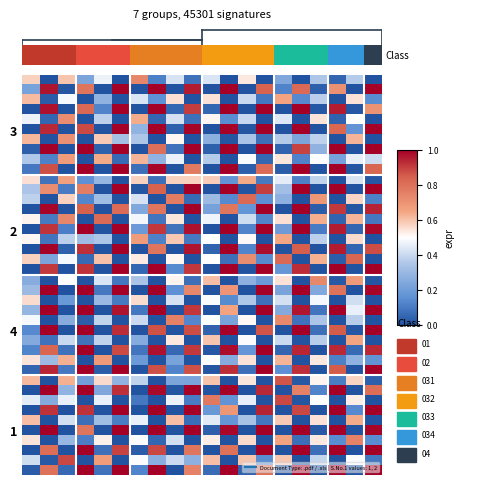

At how many categories does at least one series exceed 0?

20